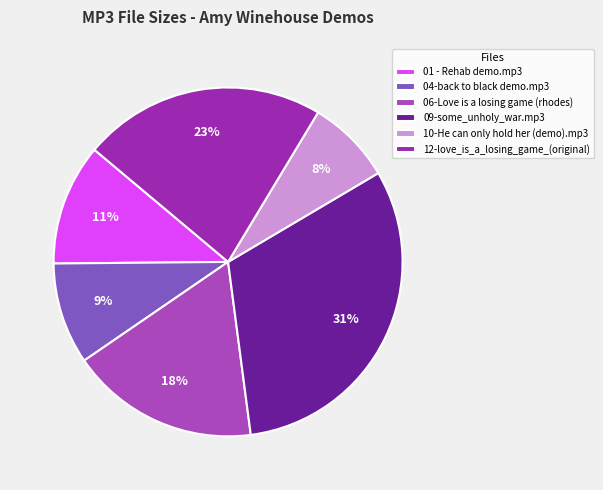

What is the smallest slice in the pie chart?

10-He can only hold her (demo).mp3